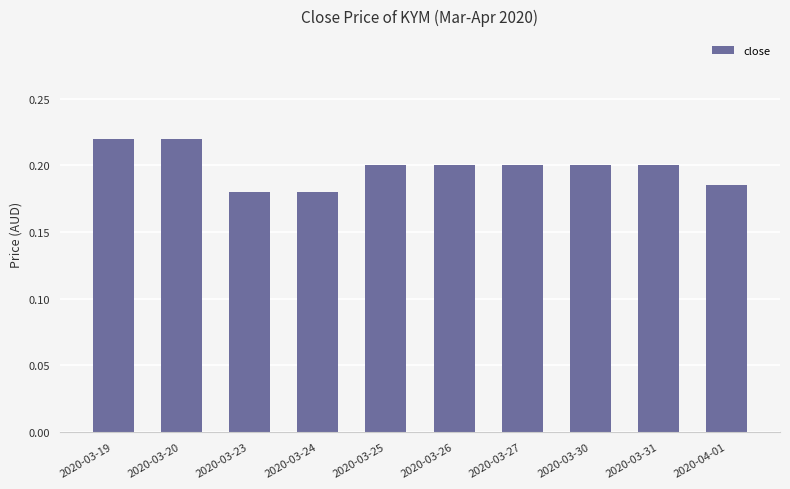

What is the label of the 8th bar from the right?

2020-03-23